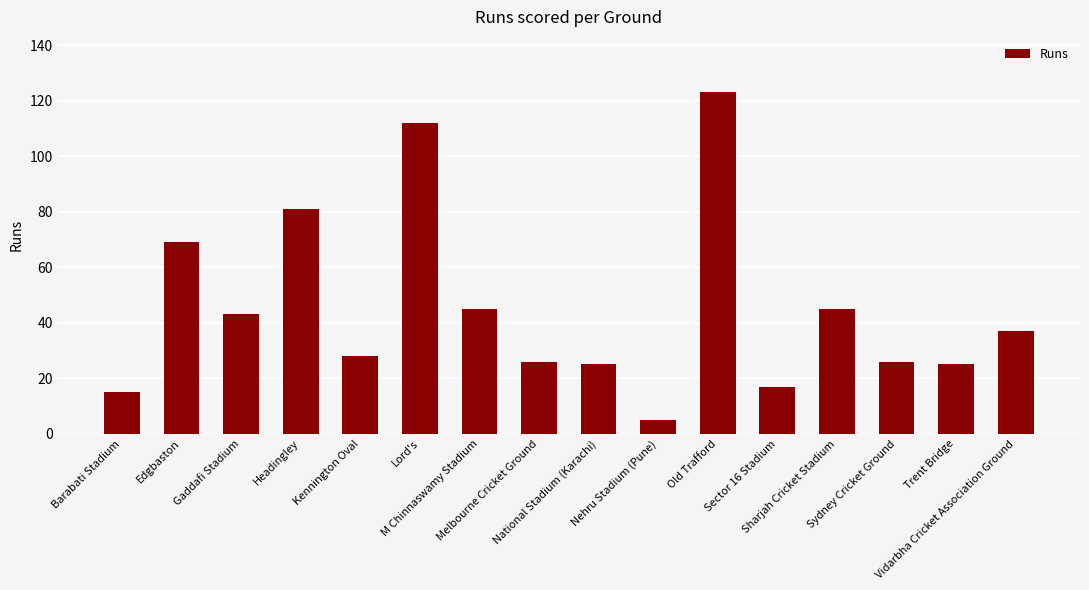

What is the average value?

45